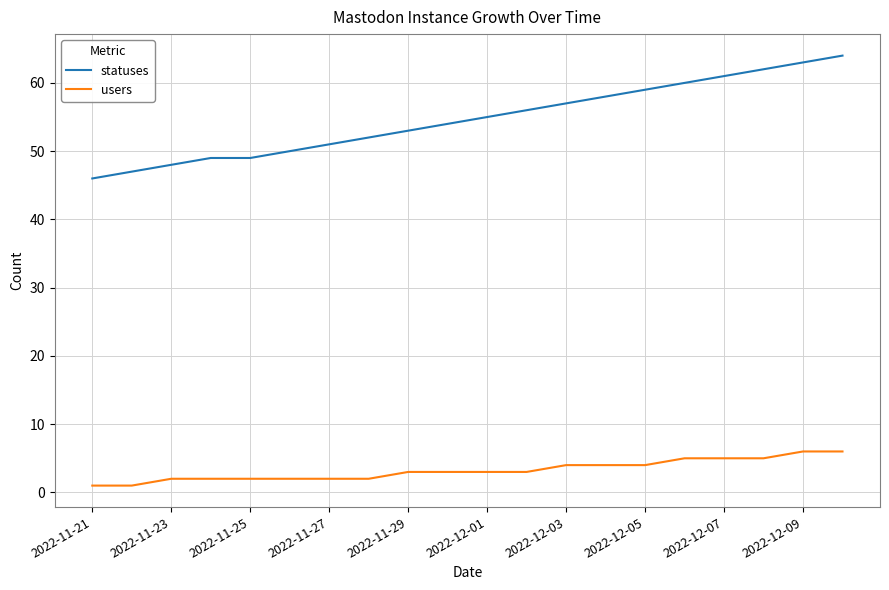

Which series has the widest spread of values?

statuses